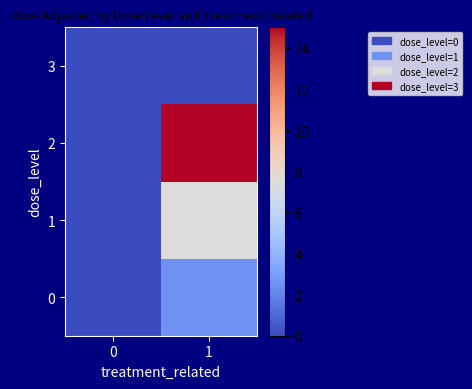

List the series in order of their overall mean, lowest first.

3, 0, 1, 2